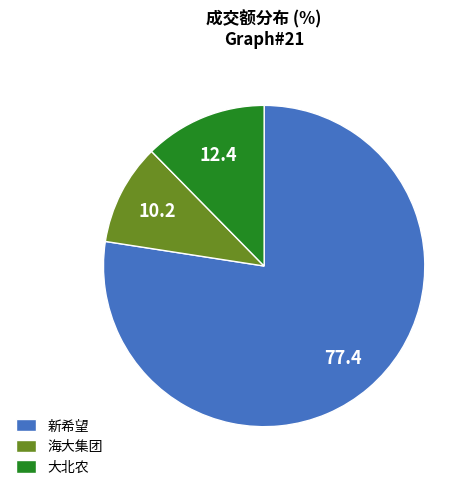

Is 新希望 the majority of the pie?

Yes